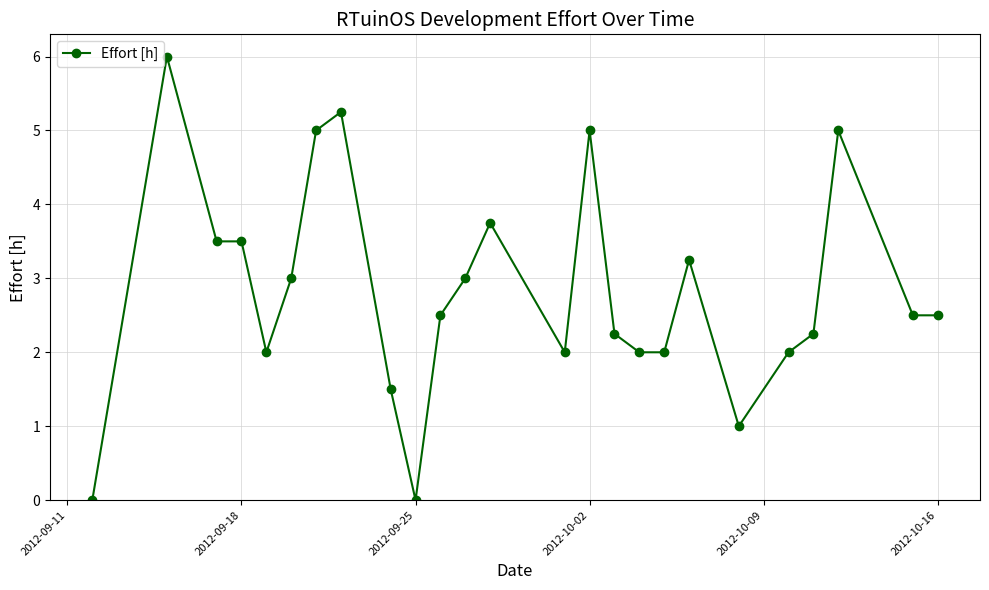

What is the average value?

2.8